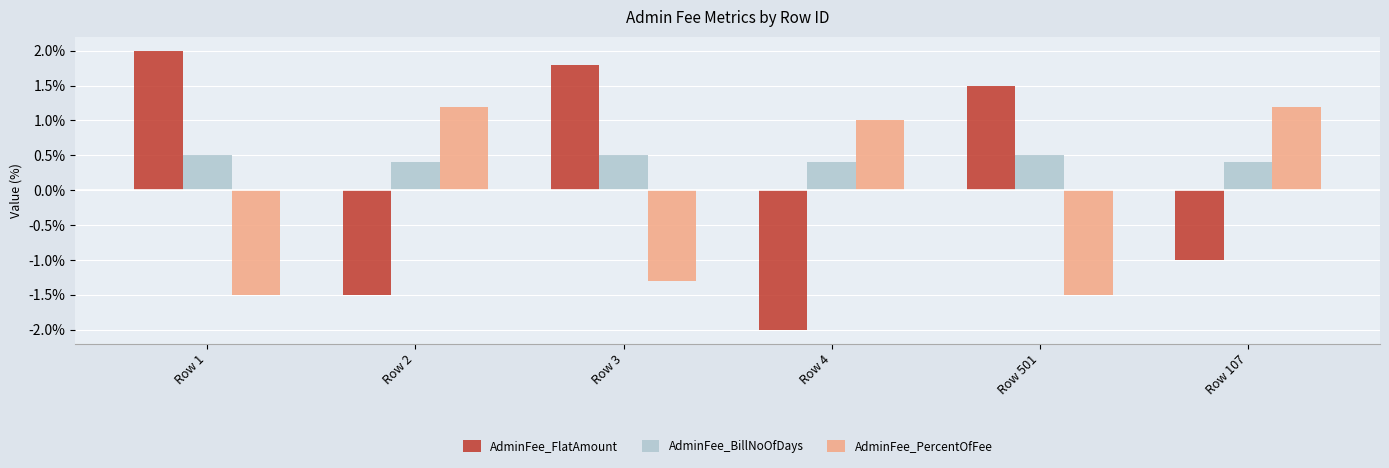

What is the maximum value for AdminFee_BillNoOfDays?

0.5